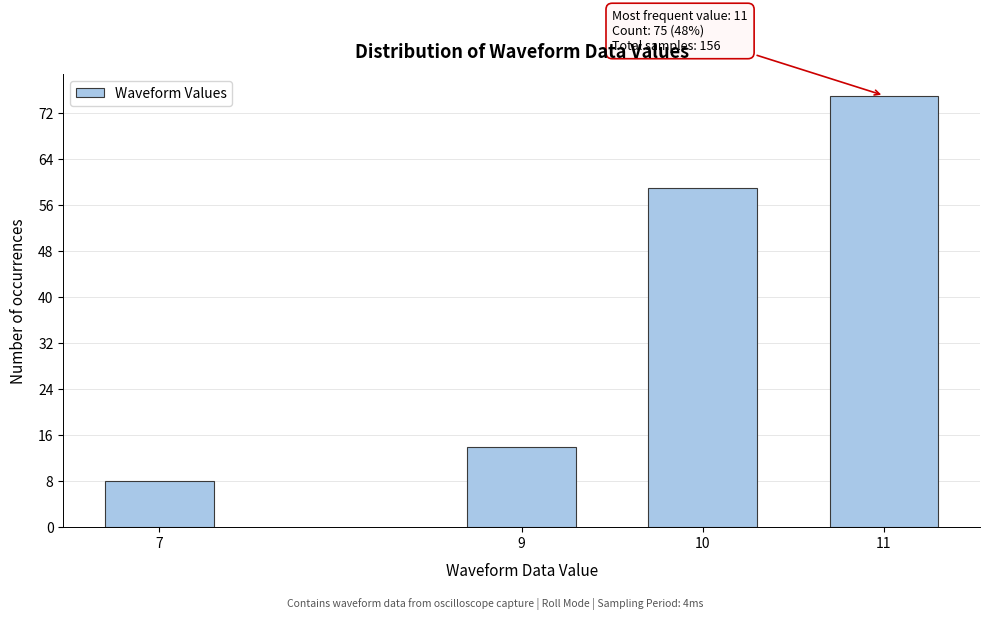

Reading left to right, what are all the values shown in this chart?

8	14	59	75